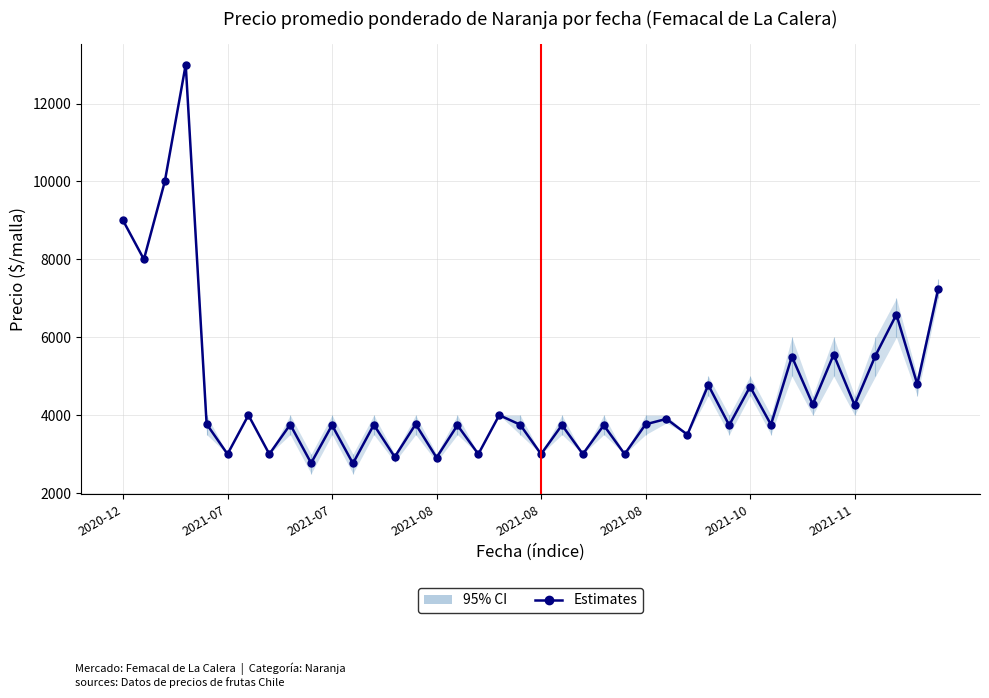

What is the sum of the values at 14 and 2021-08?

16768